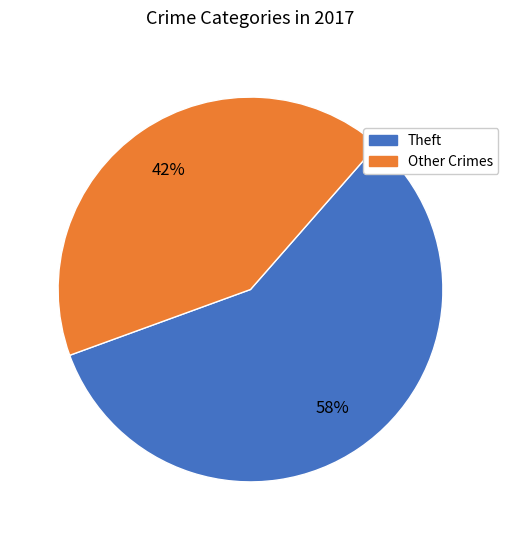

To the nearest percent, what portion does Other Crimes represent?

42%